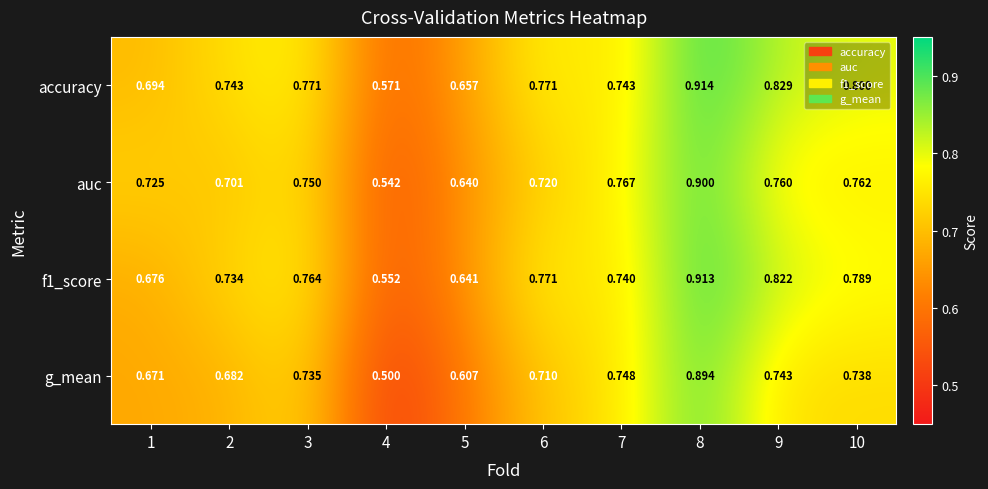

Which series changed the most between 4 and 5?

g_mean